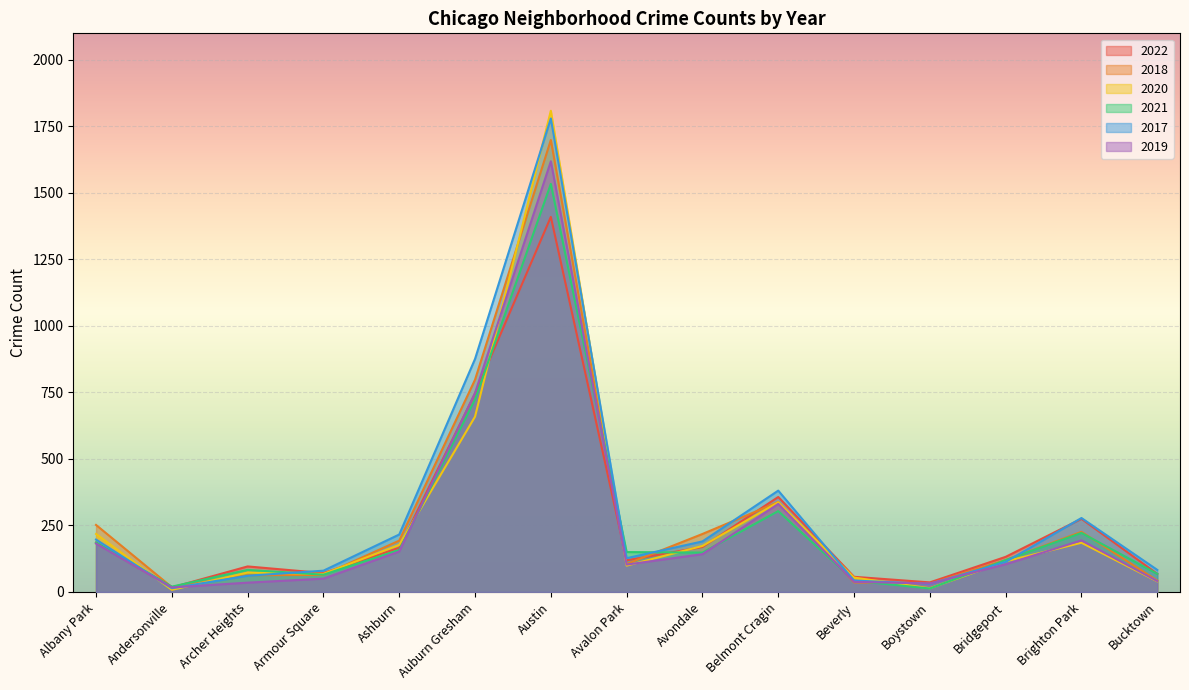

Rank the series at Avalon Park from highest to lowest value.

2021, 2017, 2022, 2018, 2019, 2020